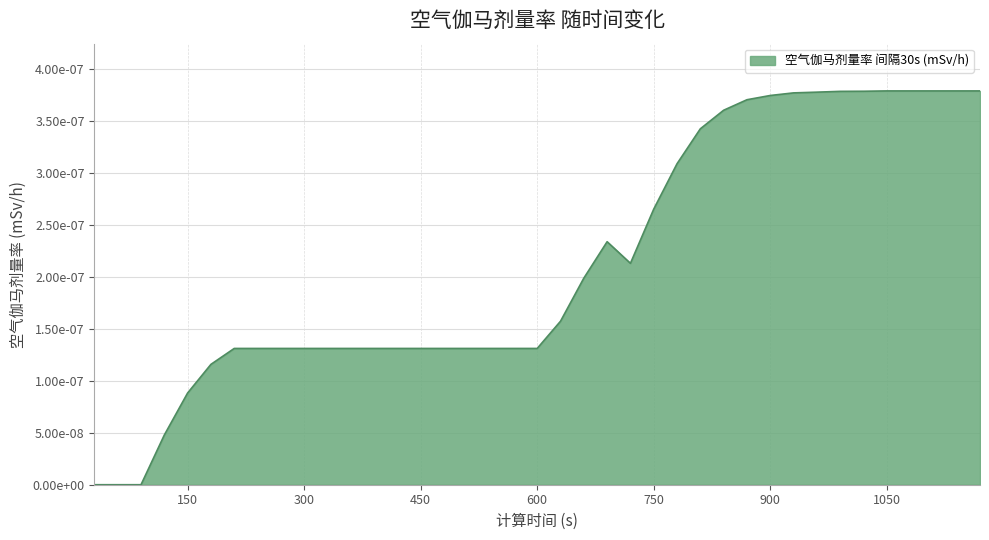

Does the chart have visible grid lines?

Yes